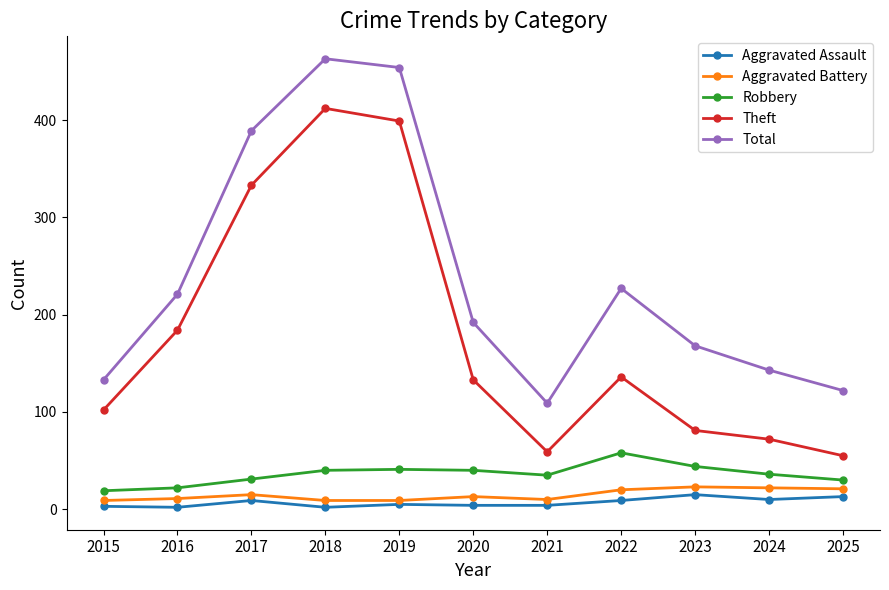

Is it true that Total equals 463 at 2018?

True